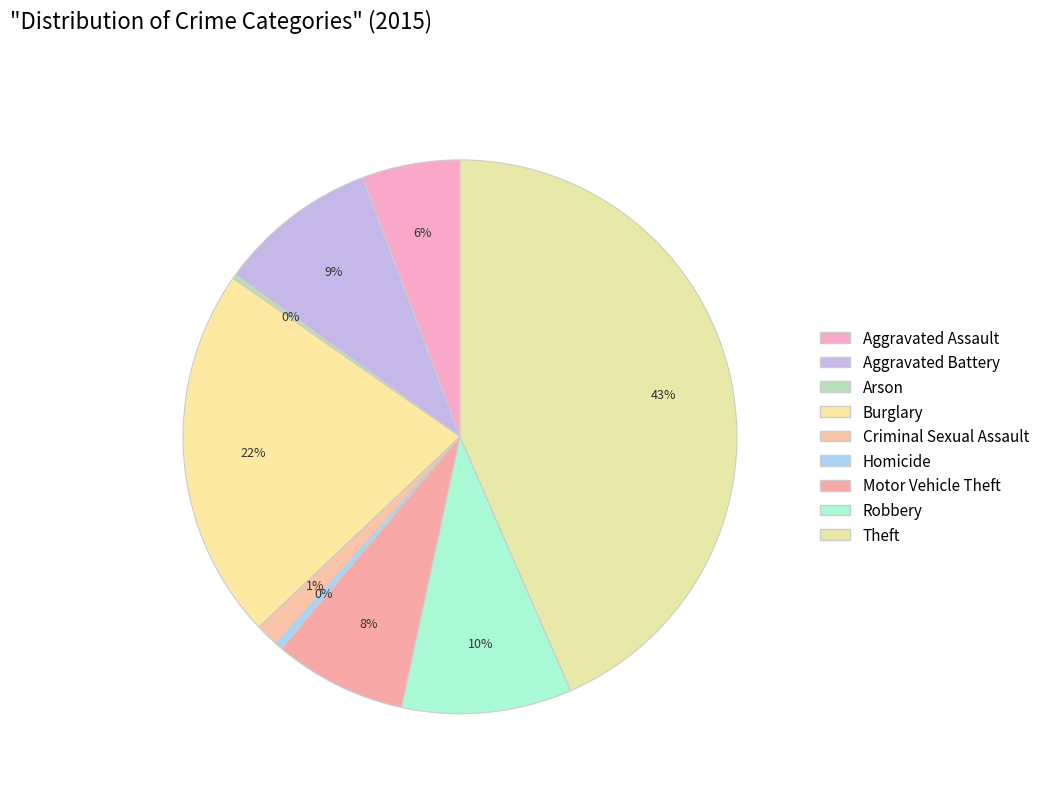

To the nearest percent, what is the average slice percentage?

11%